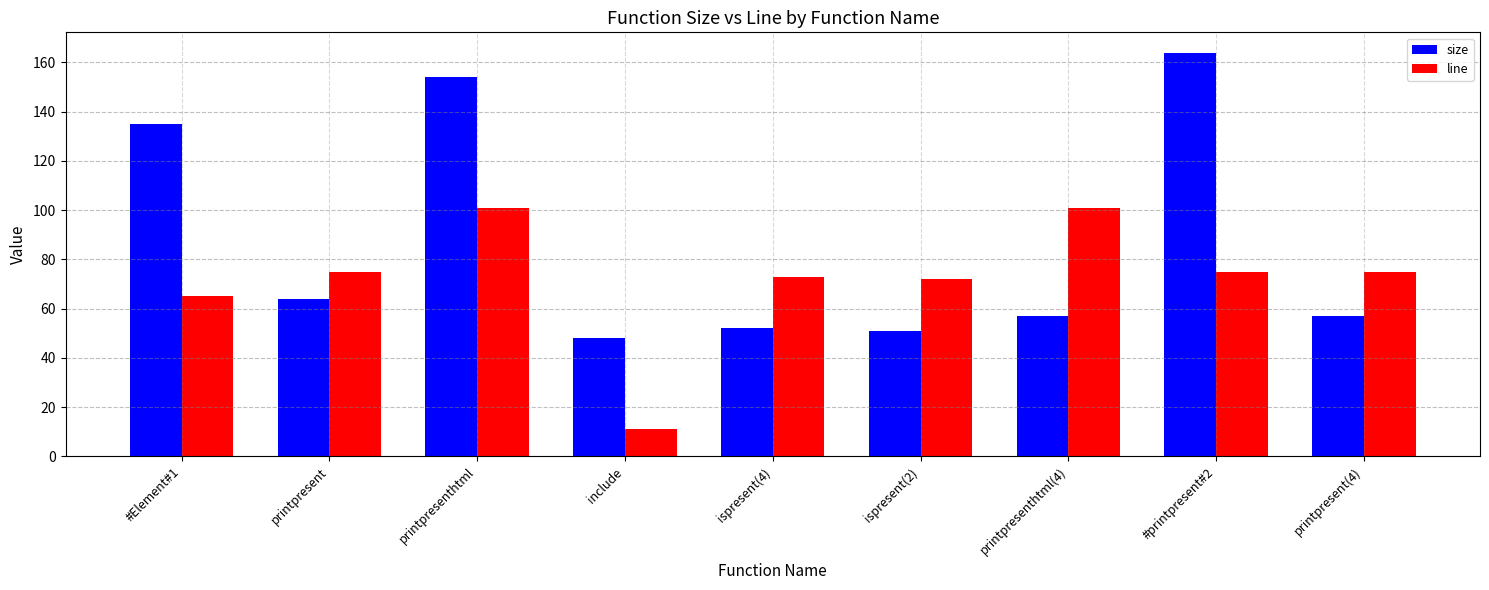

What is the maximum value for line?

101